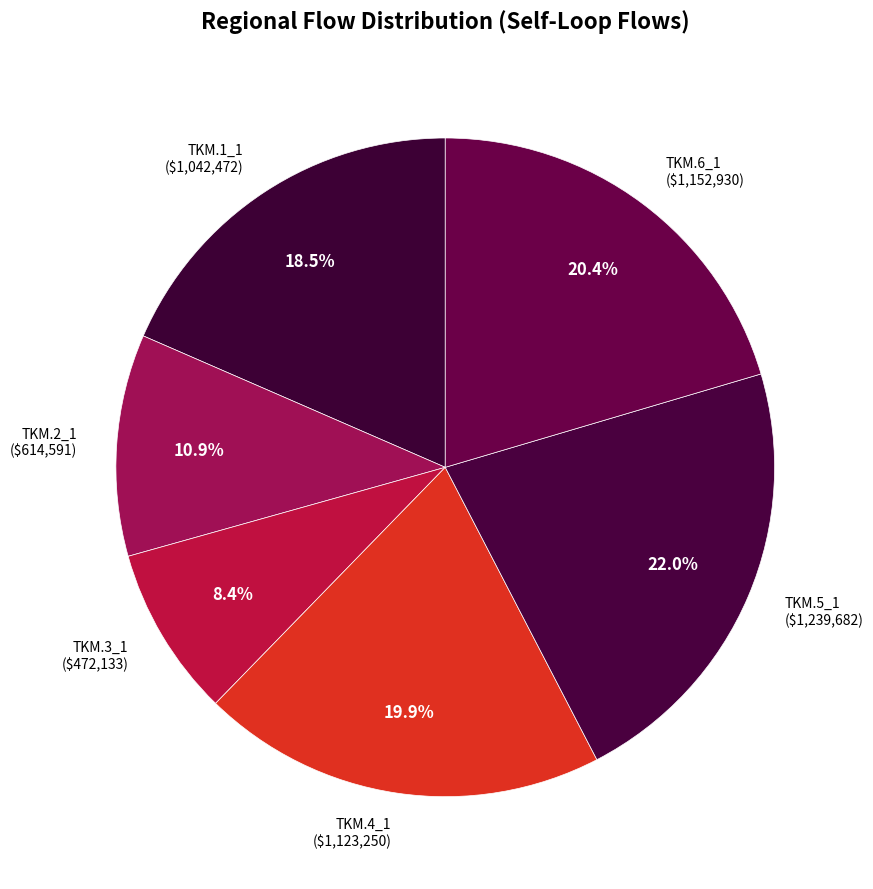

How much of the chart is everything except TKM.4_1?

80.1%